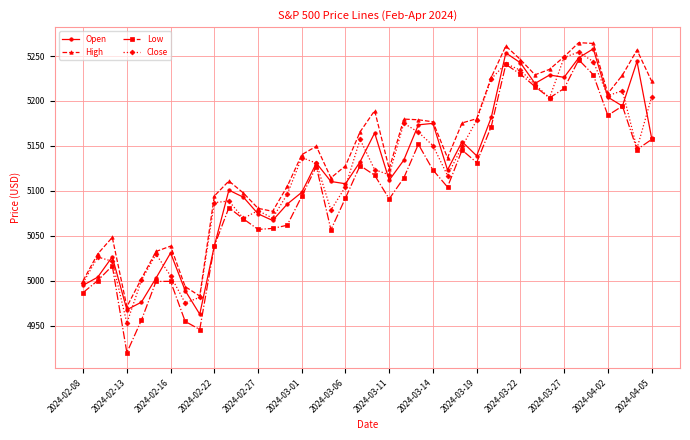

Which series has the largest range (max minus min)?

Low